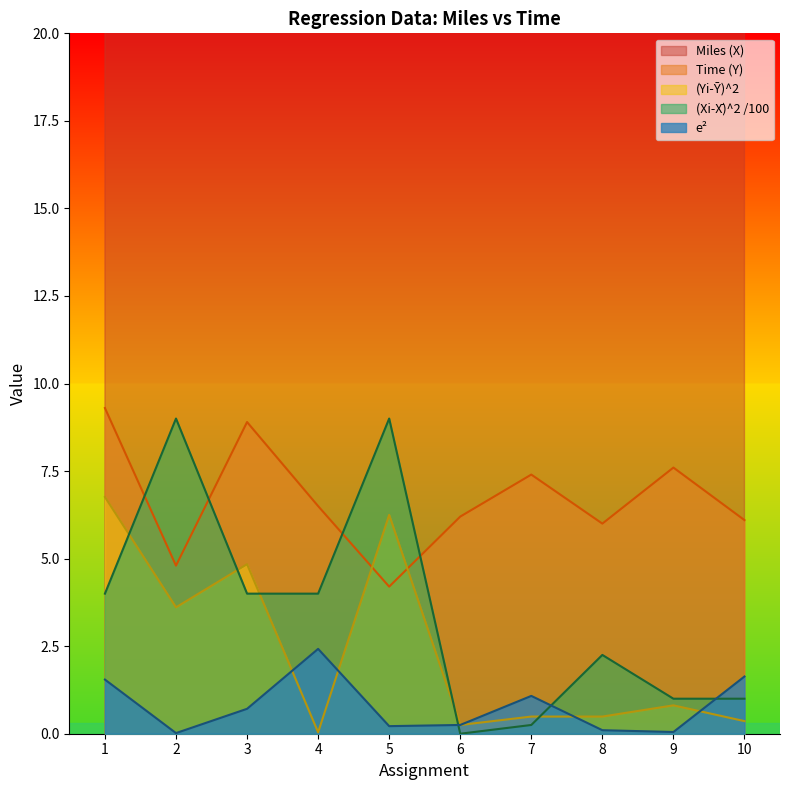

Which category has the highest value in the (Yi-Ȳ)^2 series?

1